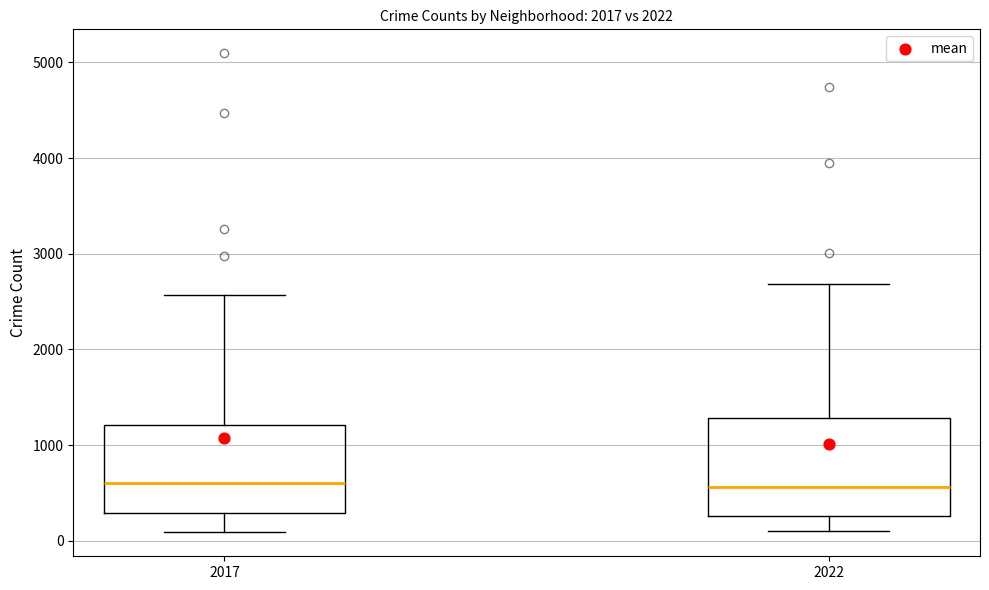

Where is the upper edge of the box at x = 2022 on the y-axis? The values are not printed on the chart, so give them approximately, as read against the axis.

1300